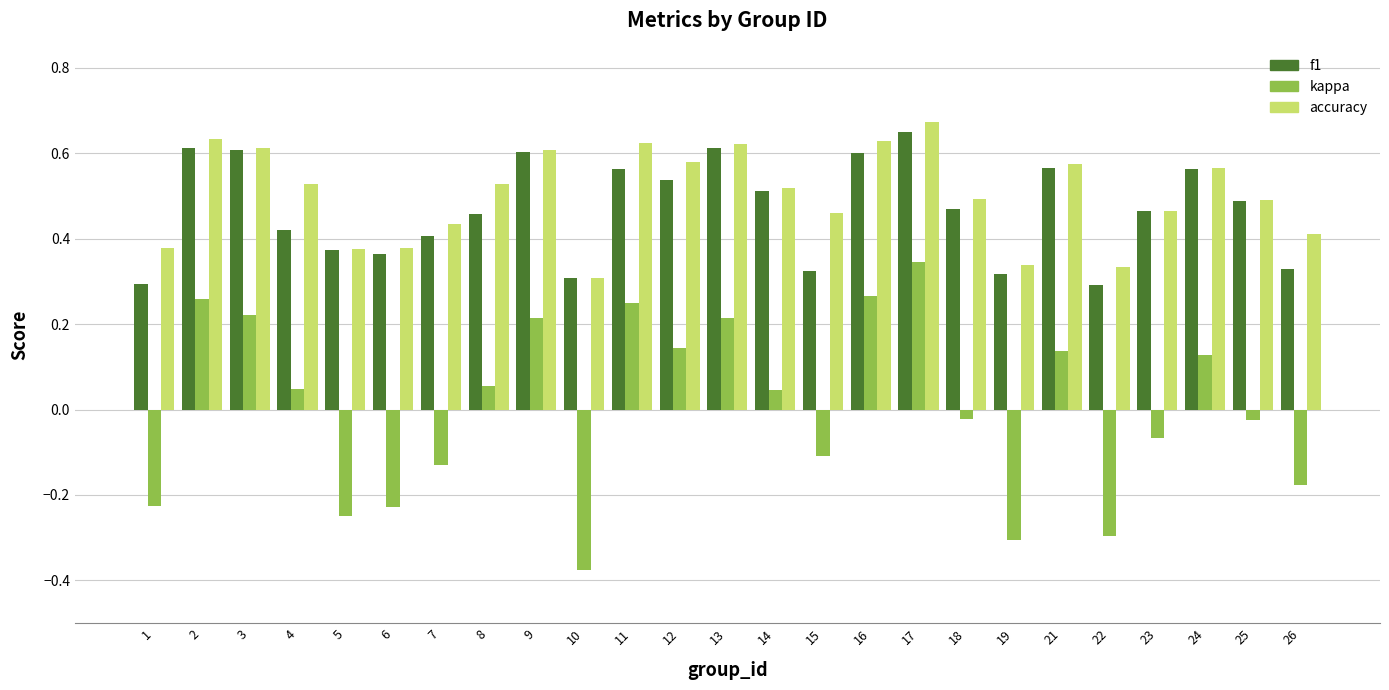

Does the chart contain stacked bars?

No